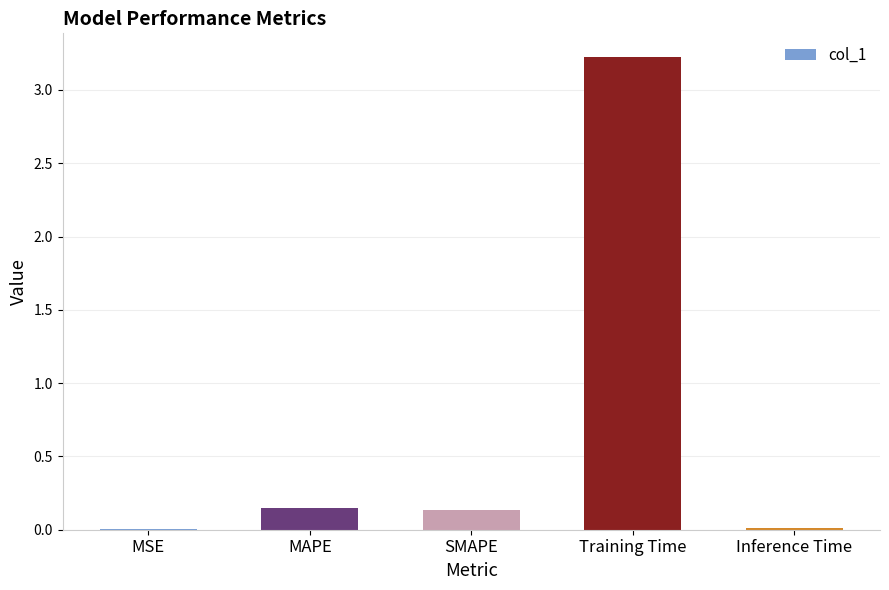

What is the sum of all values?

3.5